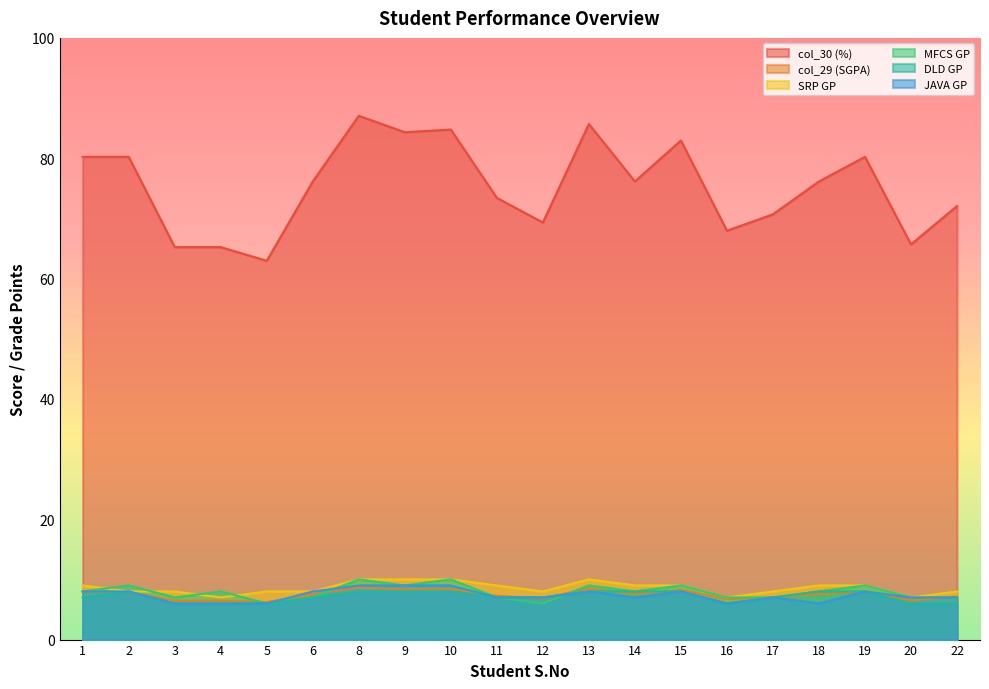

Which series has the largest range (max minus min)?

col_30 (%)